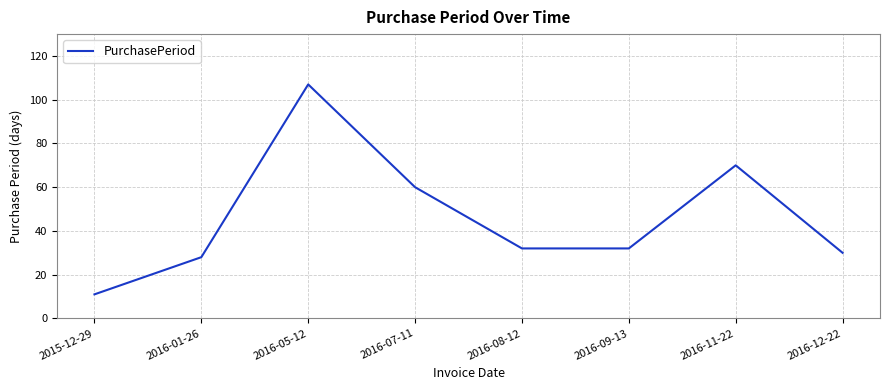

Reading left to right, list all the values displayed in this chart.

11	28	107	60	32	32	70	30